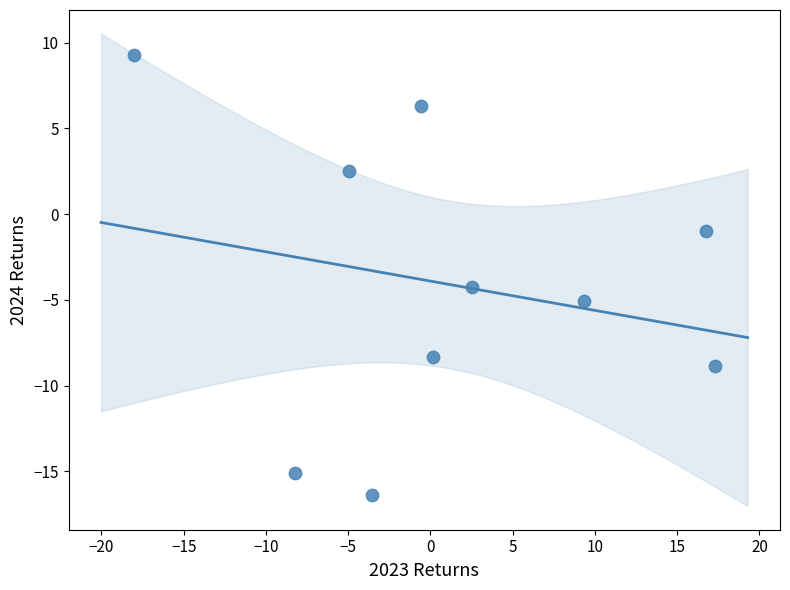

What Y value in the scatter plot is closest to -3?

-4.3